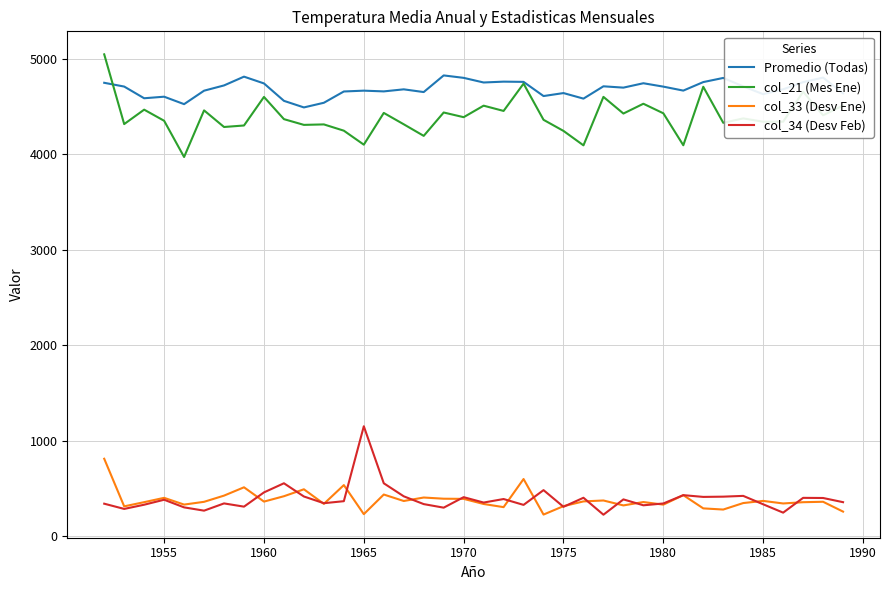

Which series has the largest total across all categories?

Promedio (Todas)